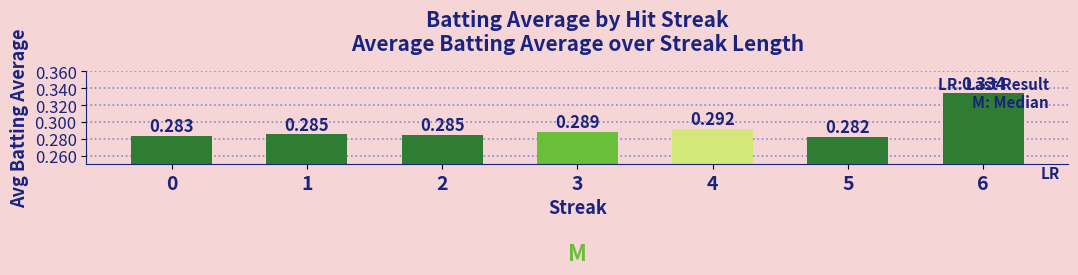

Is it true that the value at 5 is 0.3?

True